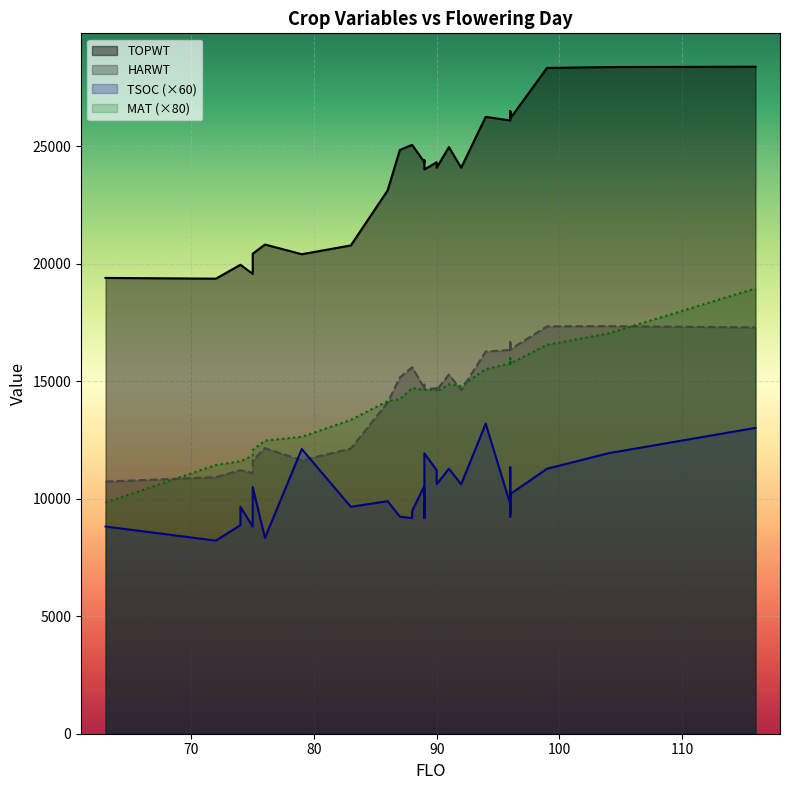

What is the total value across all series at 96?

67984